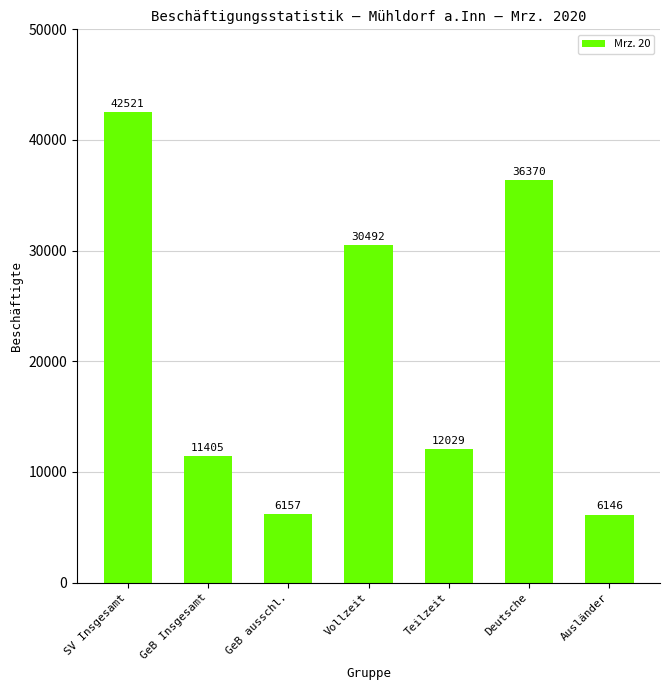

Rank the categories by value from lowest to highest.

Ausländer, GeB ausschl., GeB Insgesamt, Teilzeit, Vollzeit, Deutsche, SV Insgesamt